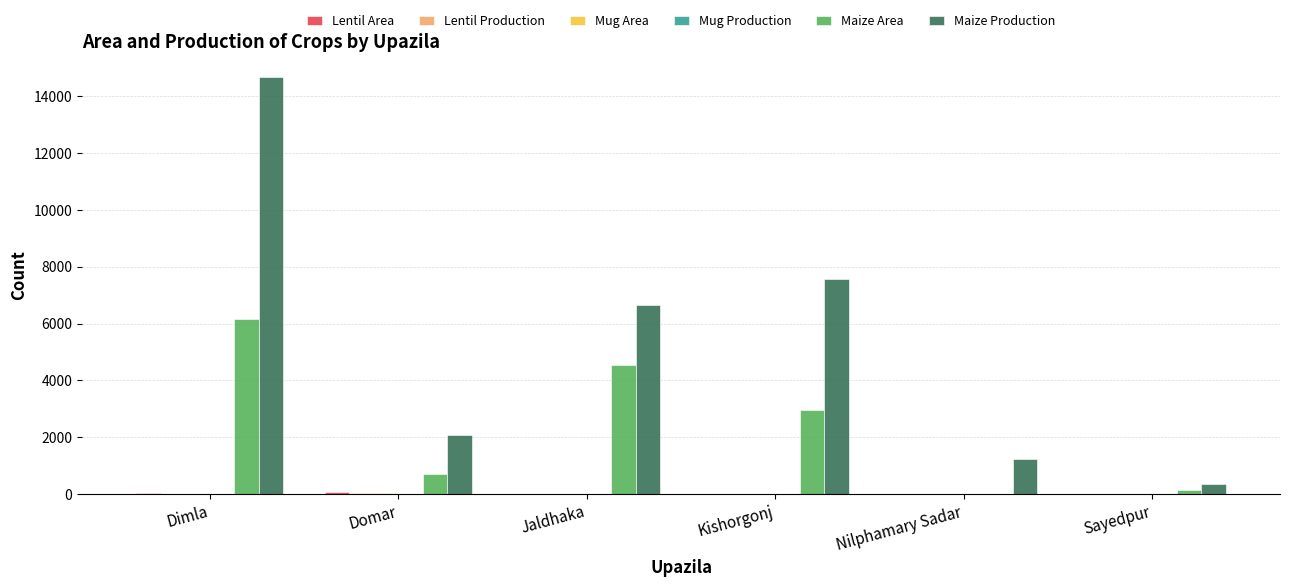

The Maize Production series shows 837 at Domar. True or false?

False